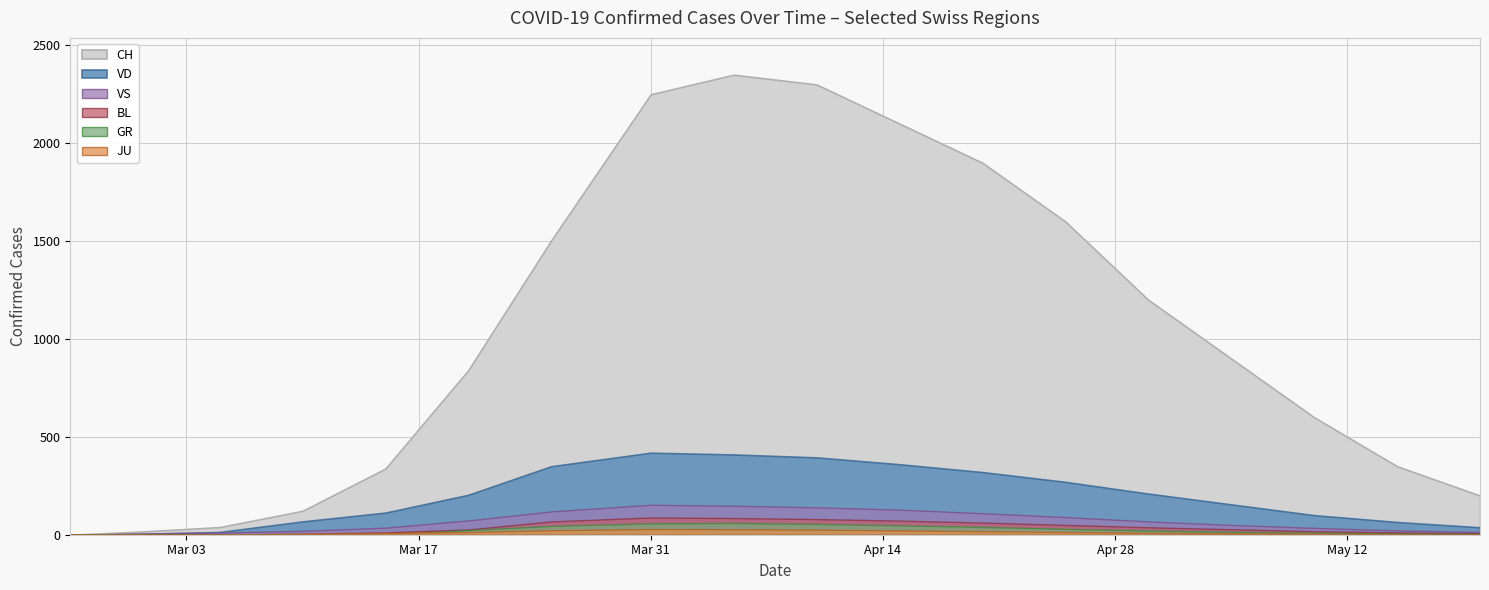

Where does the VS series first go above 68?

2020-03-20